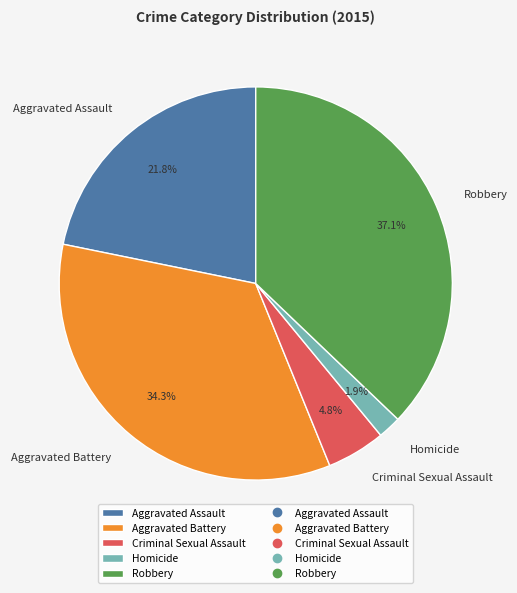

What is the largest slice in the pie chart?

Robbery